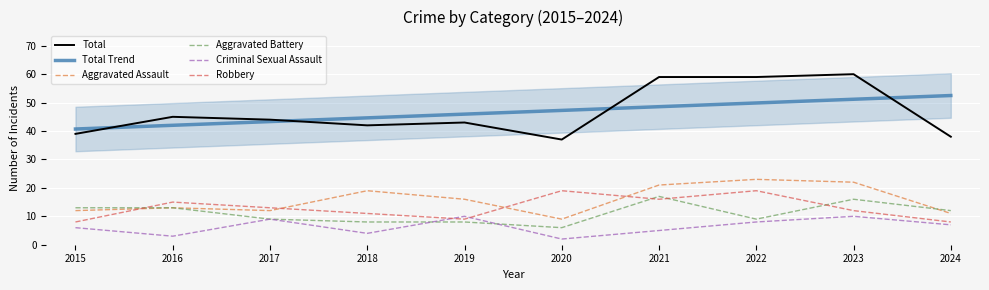

Which label corresponds to the smallest value in the chart?

2020